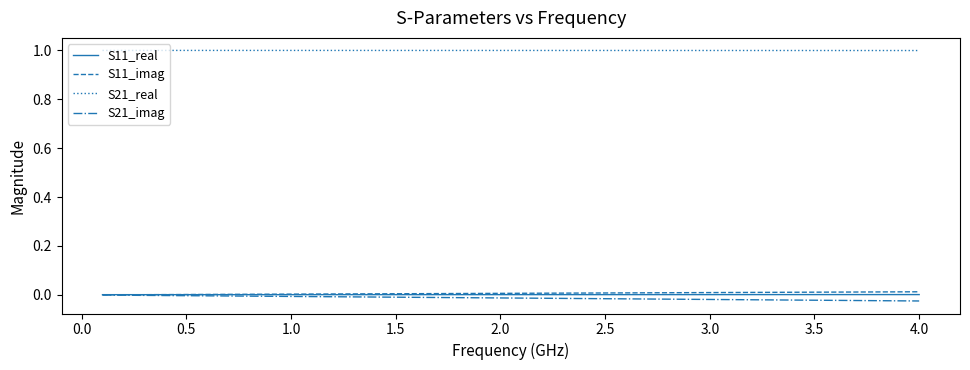

How many lines are shown in the chart?

4